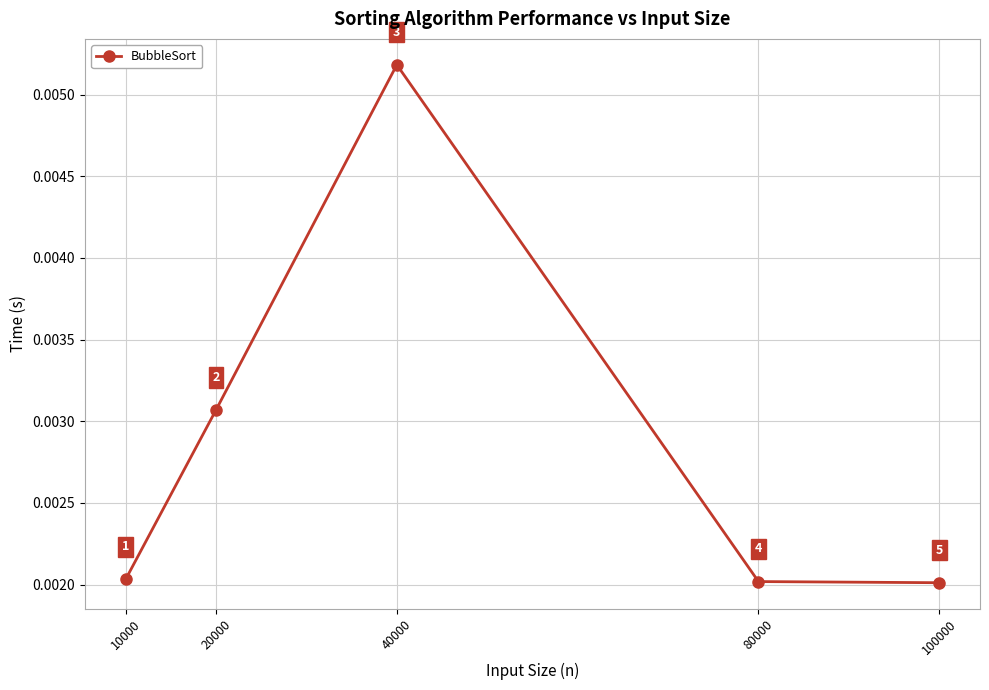

How many categories are shown in the chart?

5